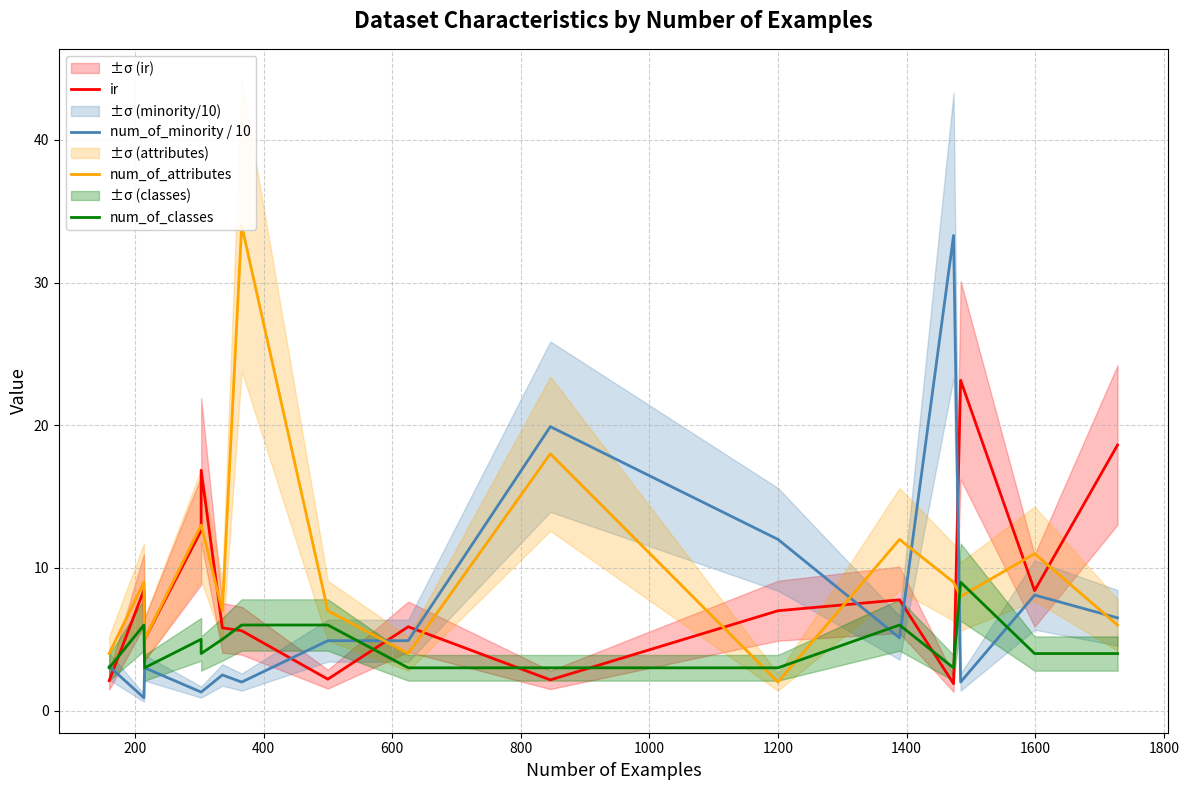

What are all the series names shown in the legend?

ir, num_of_minority / 10, num_of_attributes, num_of_classes